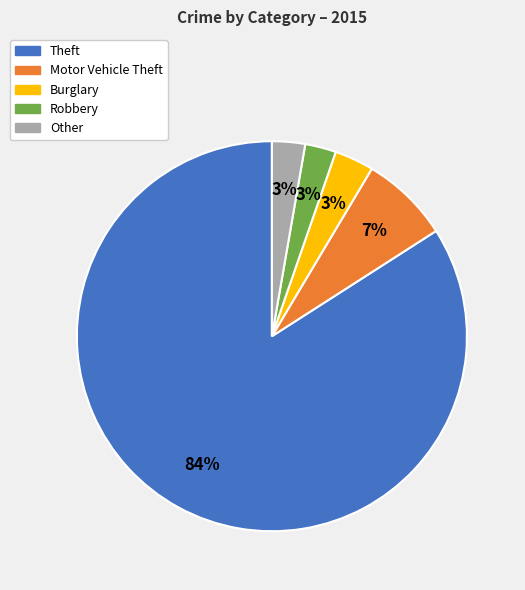

Count the number of slices in the pie.

5